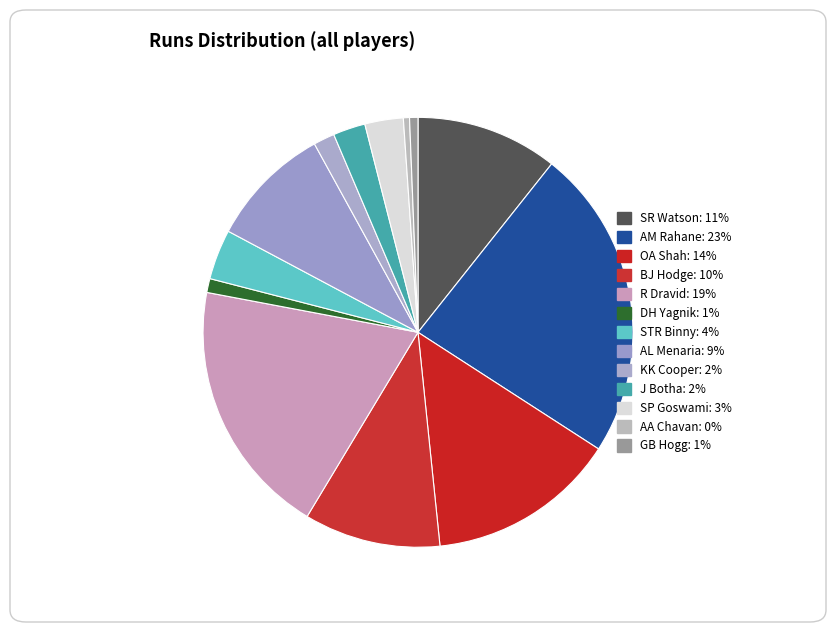

How many segments does this pie chart have?

13